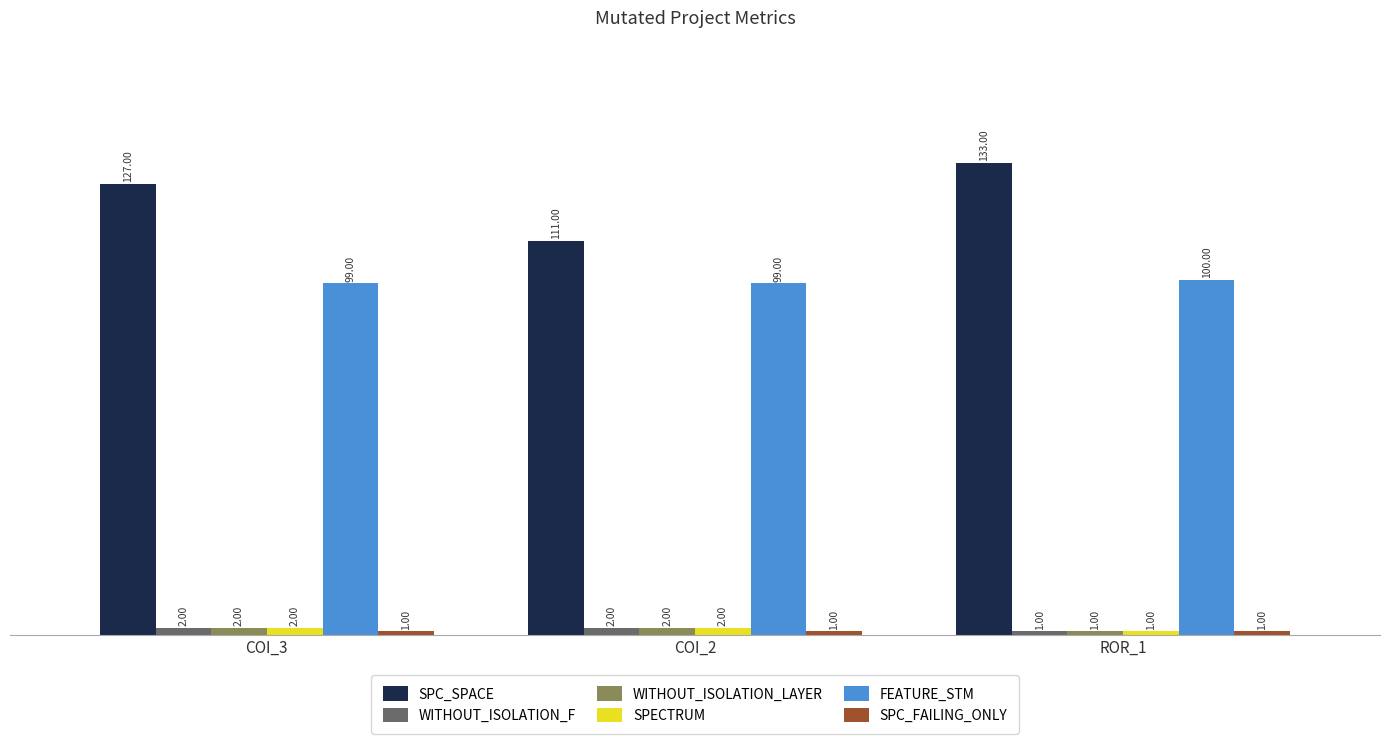

What is the label of the 1st bar from the right?

ROR_1